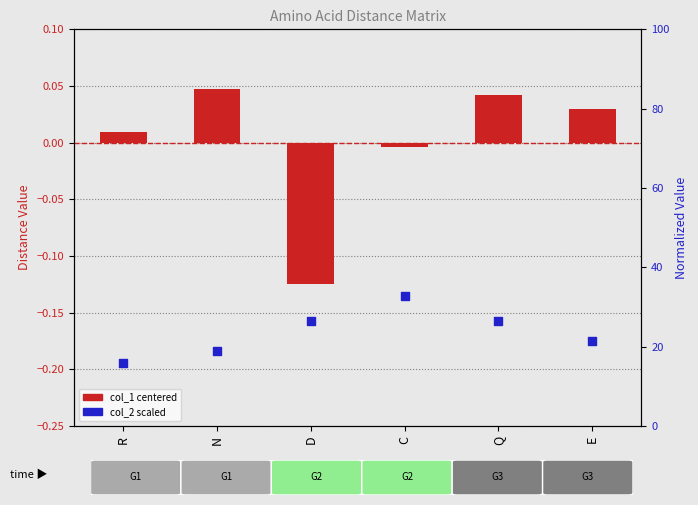

Which series contains the lowest Y value?

col_1 centered